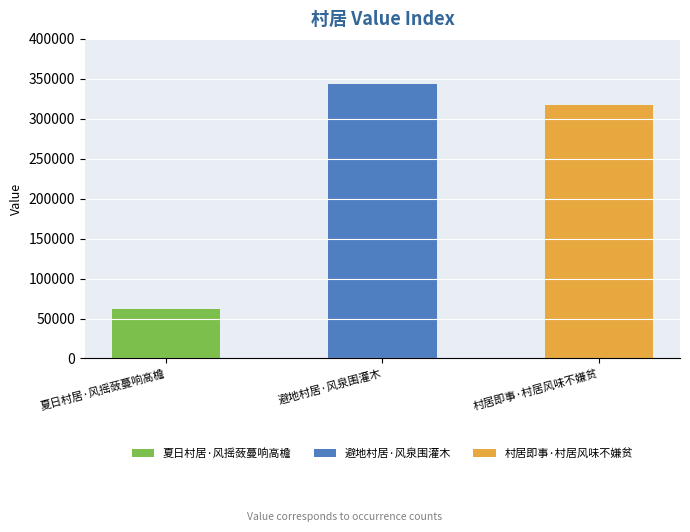

Rank the categories by value from highest to lowest.

避地村居·风泉围灌木, 村居即事·村居风味不嫌贫, 夏日村居·风摇蔹蔓响高檐